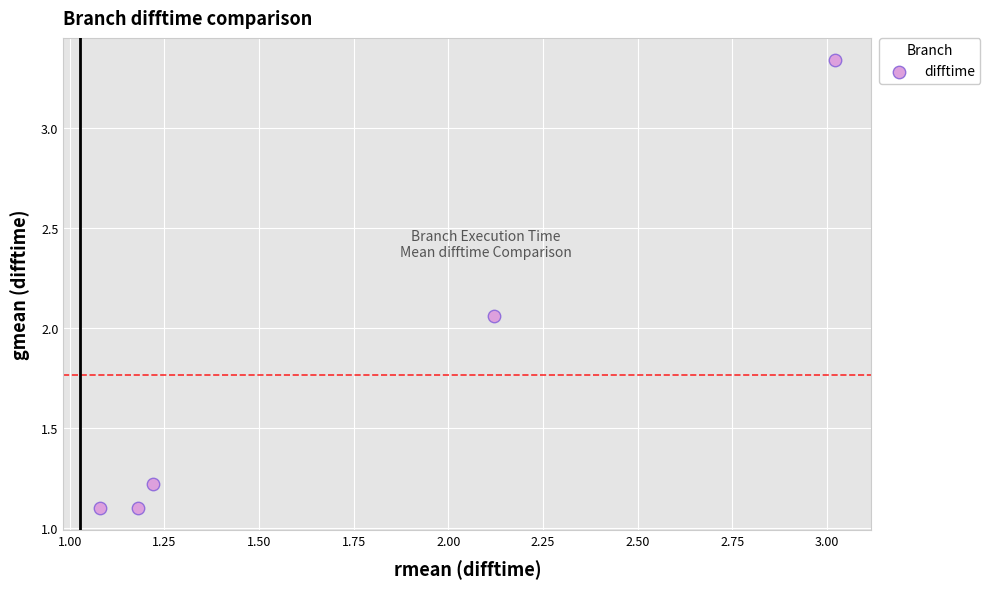

What is the average X value?

1.7